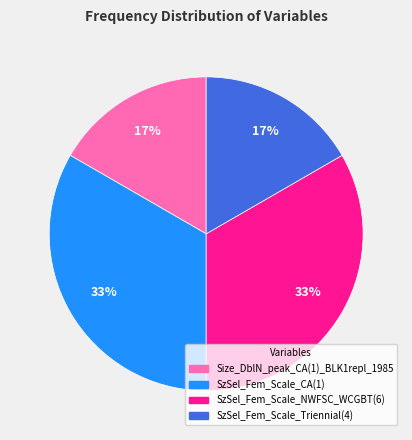

What percentage is the SzSel_Fem_Scale_Triennial(4) slice, to the nearest percent?

17%